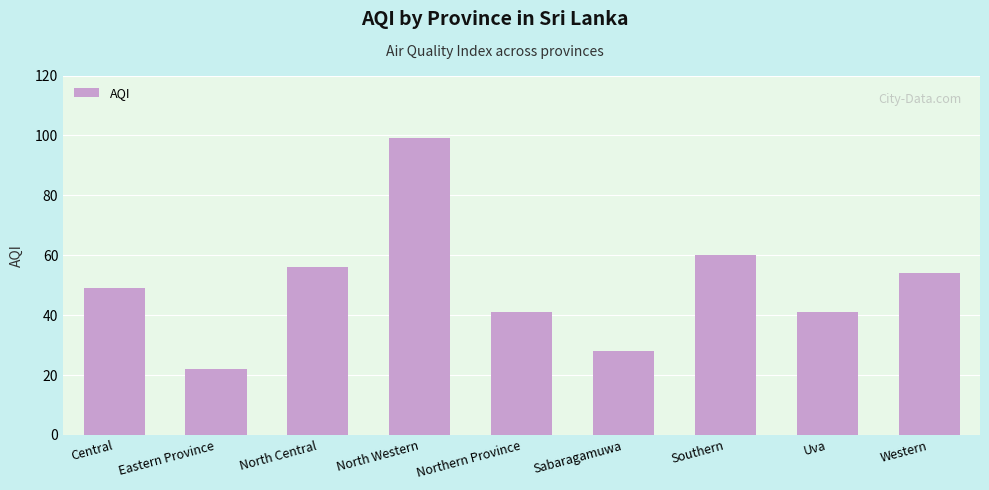

The chart shows a value of 42 at North Western. True or false?

False